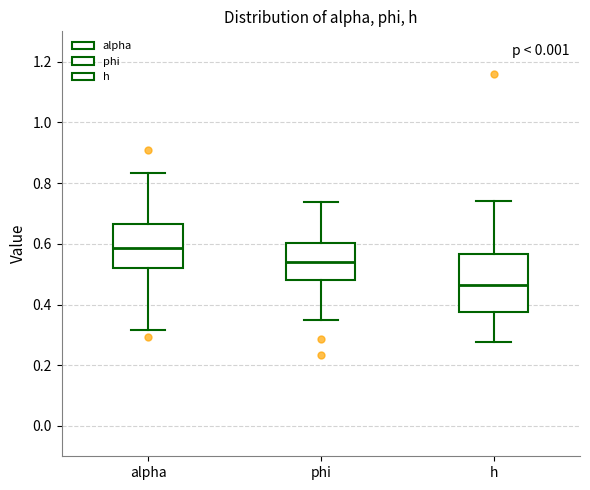

Reading left to right, read every box against the y-axis: the position of its median line, the range the box covers, and the ends of its whiskers. The values are not printed on the chart, so give them approximately, as read against the axis.

alpha: median 0.58, box 0.52 to 0.66, whiskers 0.32 to 0.84
phi: median 0.54, box 0.48 to 0.60, whiskers 0.34 to 0.74
h: median 0.46, box 0.38 to 0.56, whiskers 0.28 to 0.74